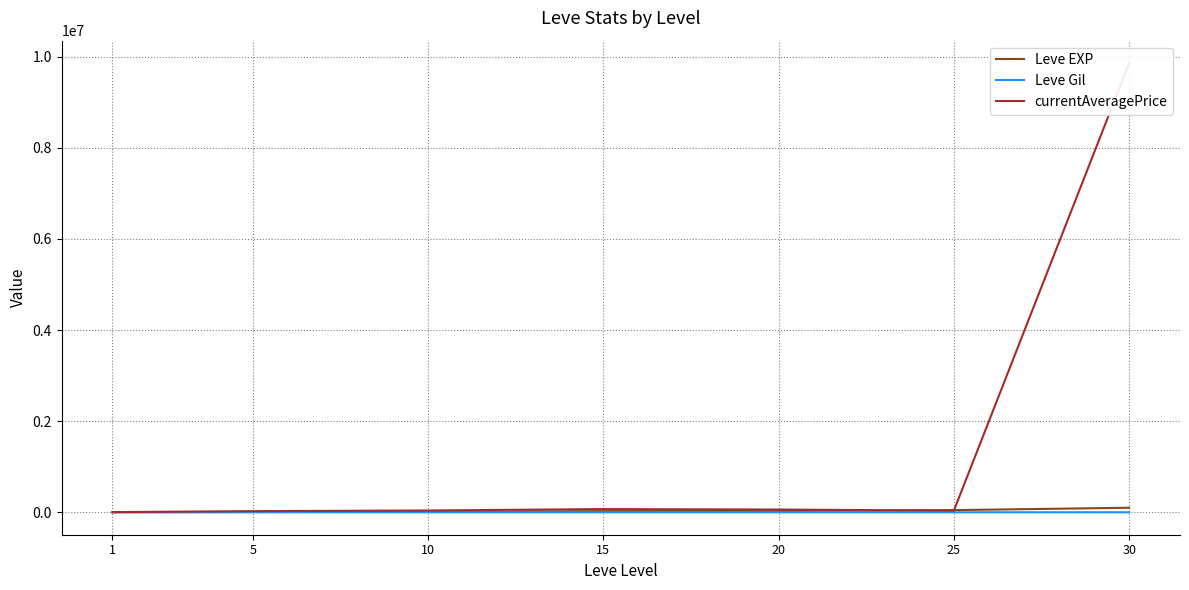

Does the chart display data point markers on the line(s)?

No